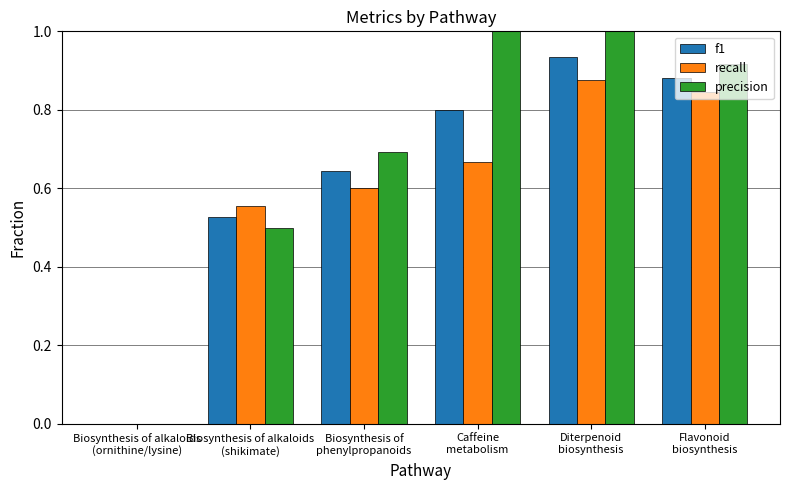

At which category is the sum across all series the highest?

Diterpenoid
biosynthesis